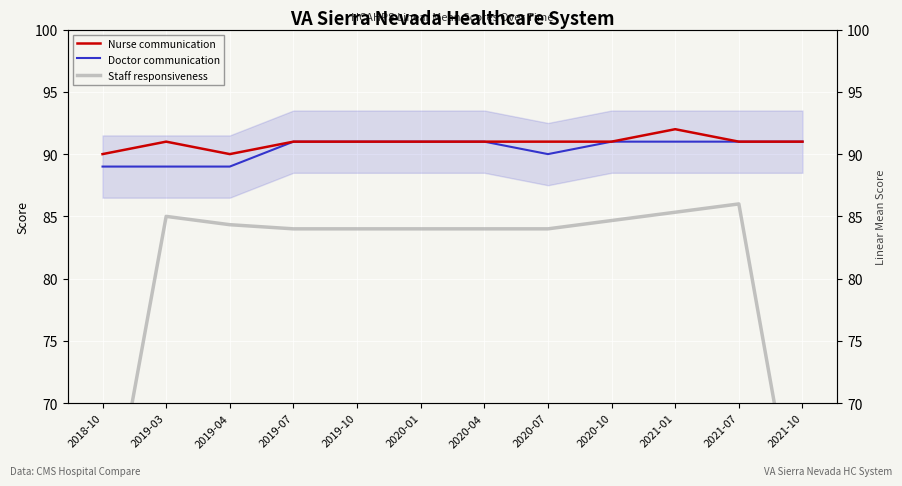

How many data points in Staff responsiveness are less than 84?

2